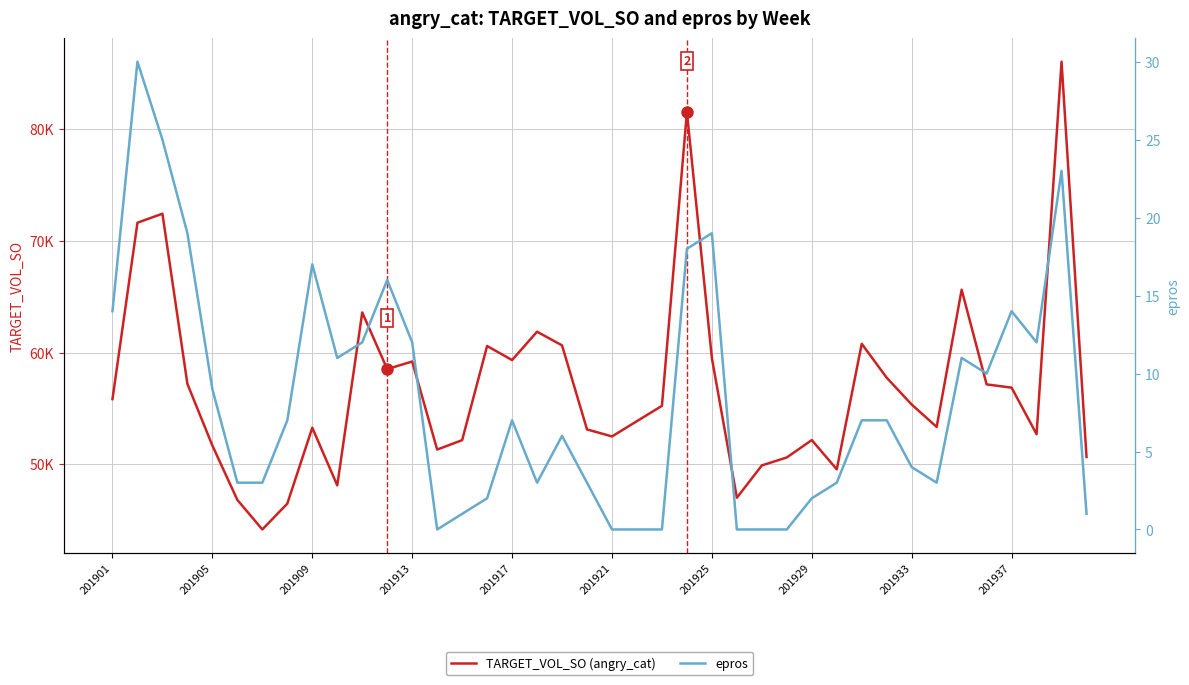

Which series has the largest range (max minus min)?

TARGET_VOL_SO (angry_cat)